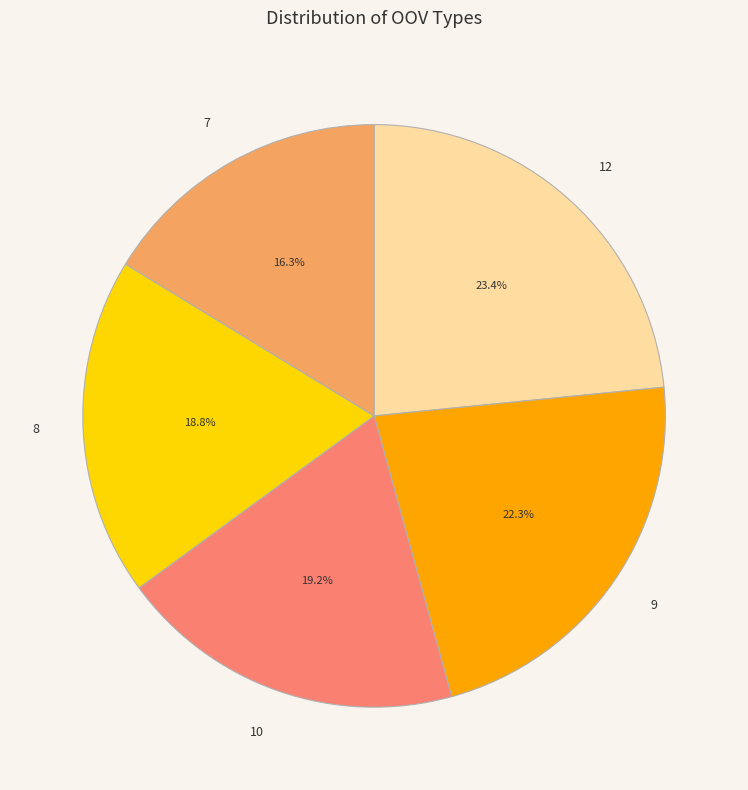

Does 12 represent more than half of the total?

No